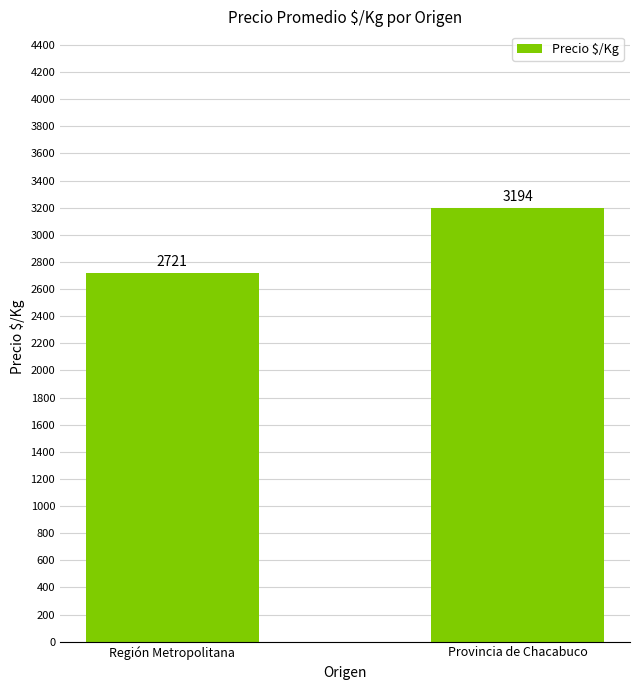

List the labels in order of value, smallest first.

Región Metropolitana, Provincia de Chacabuco